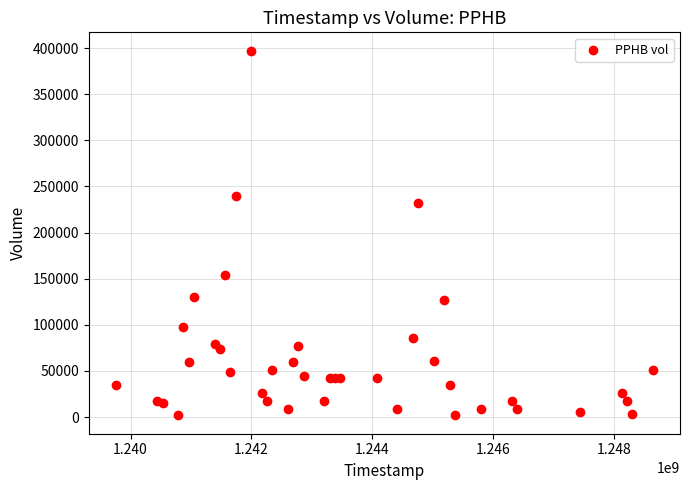

What Y value in the scatter plot is closest to 199543?

231600